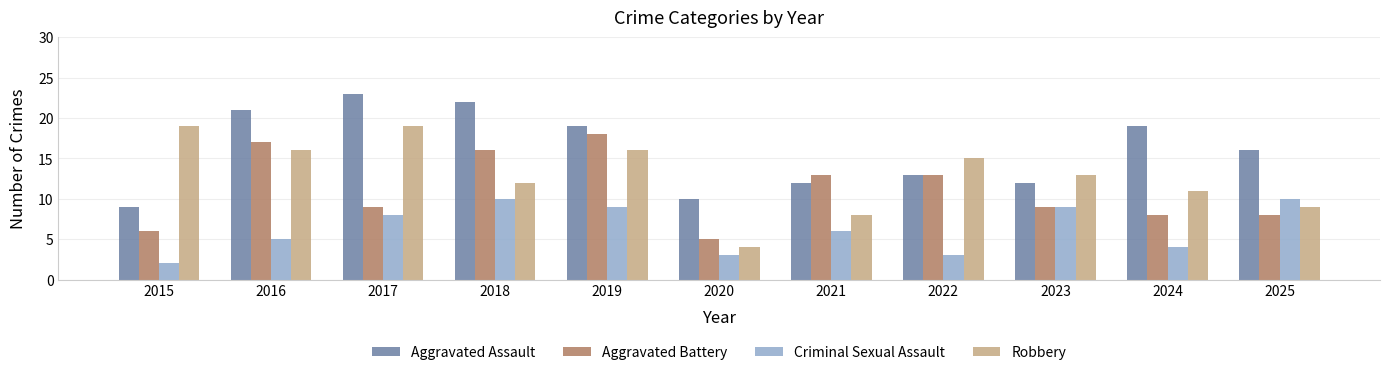

What is the greatest value displayed?

23